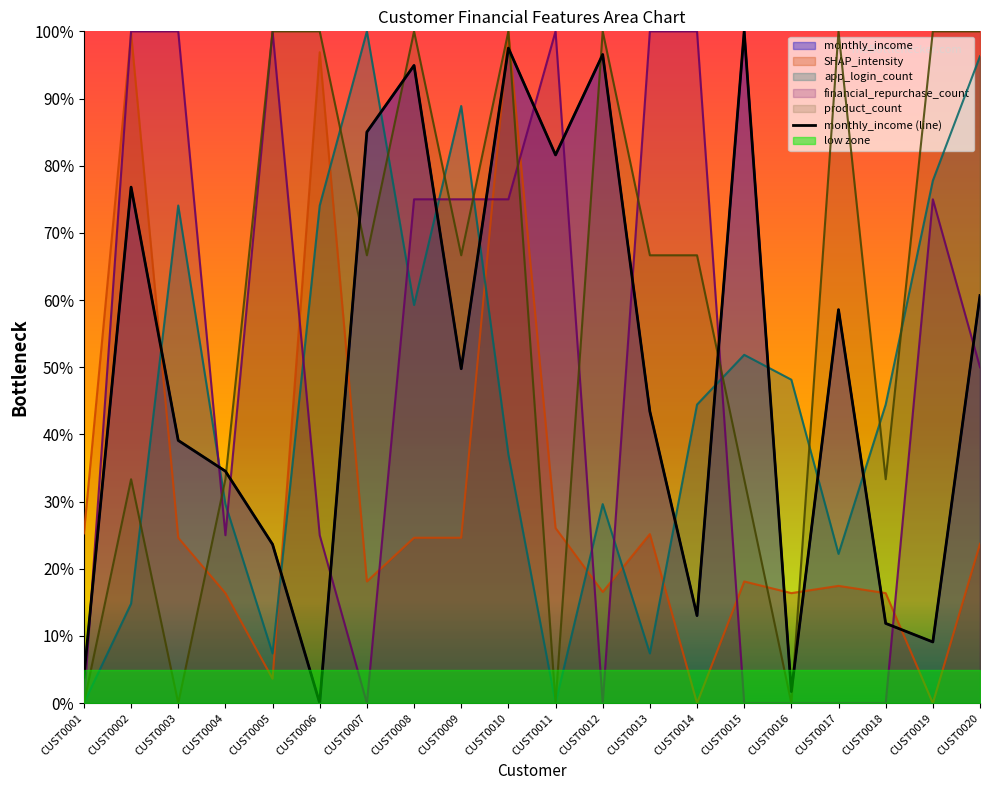

What is the change in value from CUST0004 to CUST0009?

+15.2